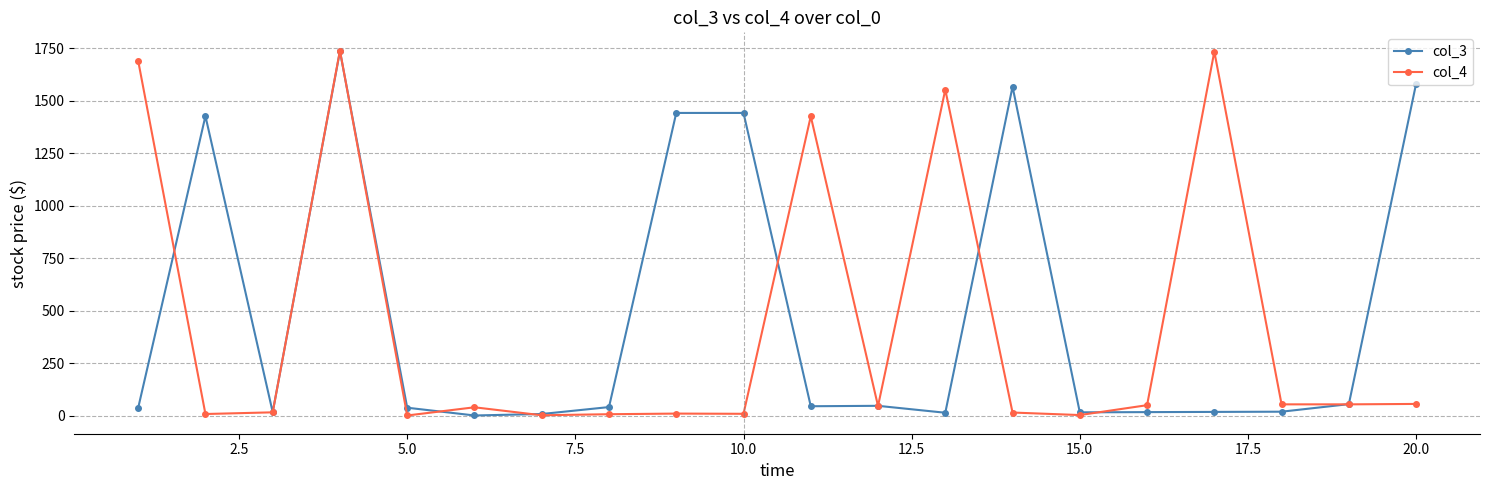

True or false: col_4 has more than 0 interior local peaks.

True